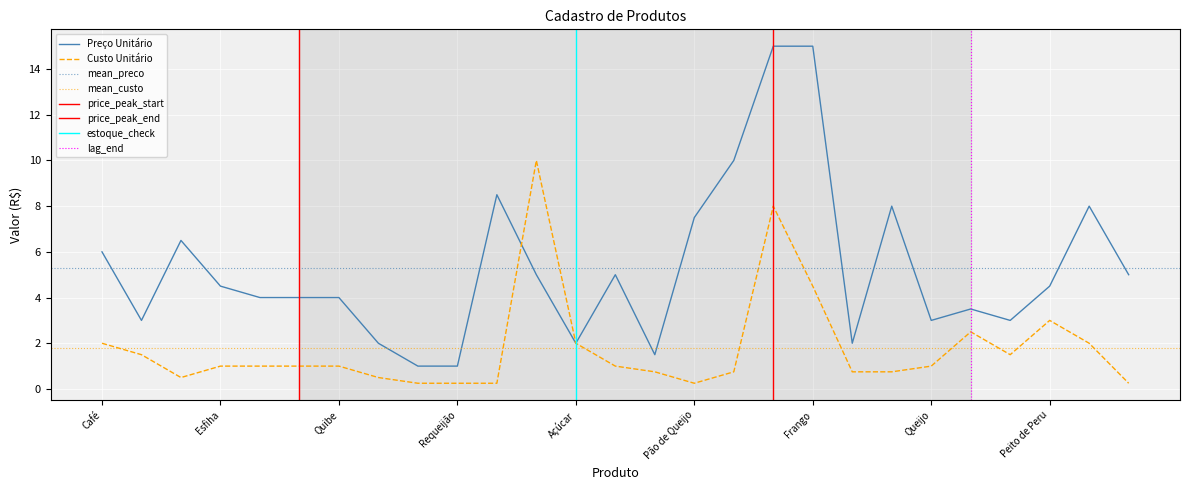

At which category does the chart reach its peak across all series?

Hamburguer